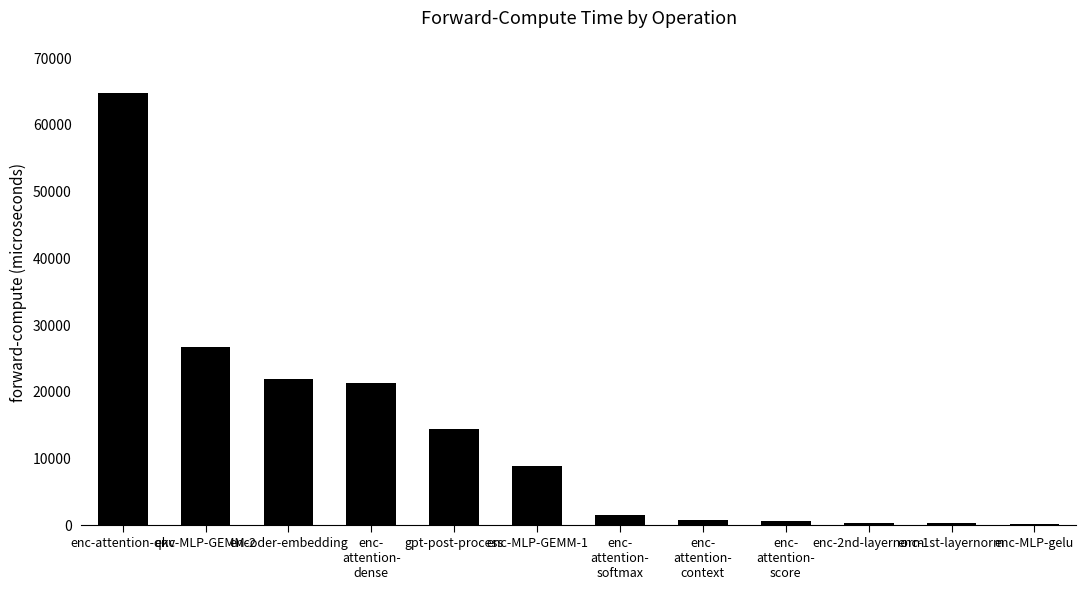

Which category has the highest value across all series?

enc-attention-qkv